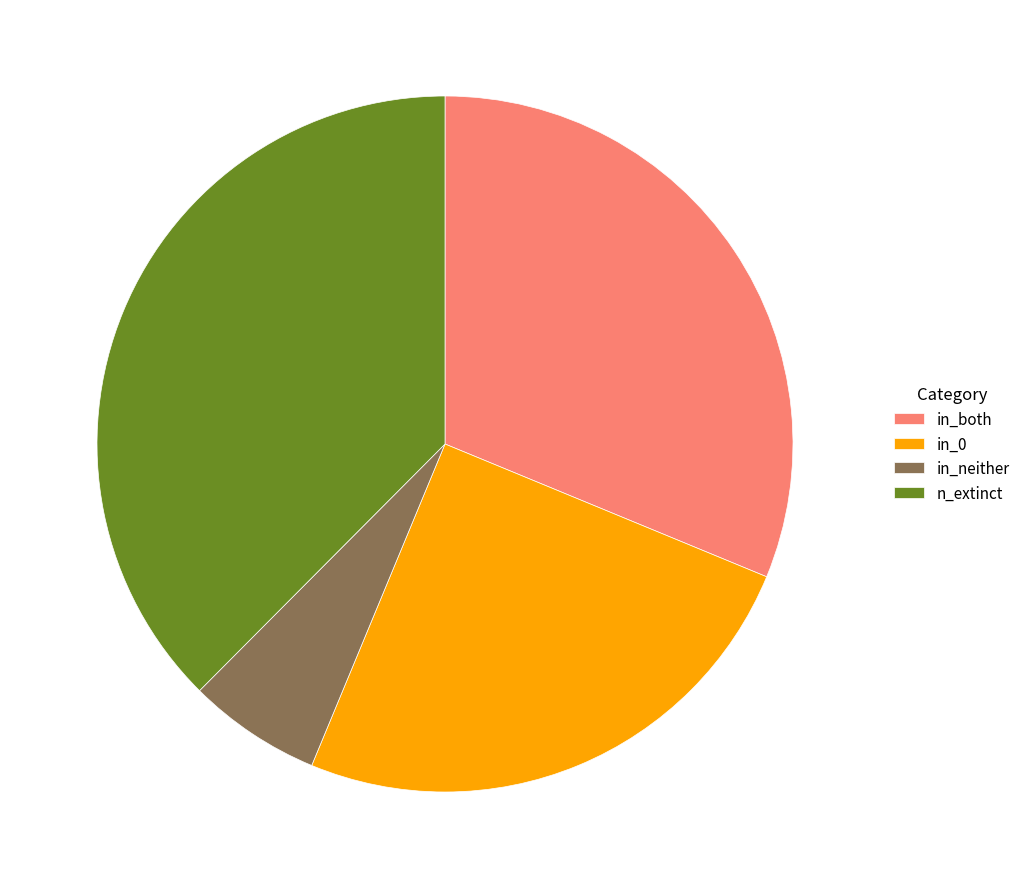

Is there any slice that represents more than half of the pie?

No